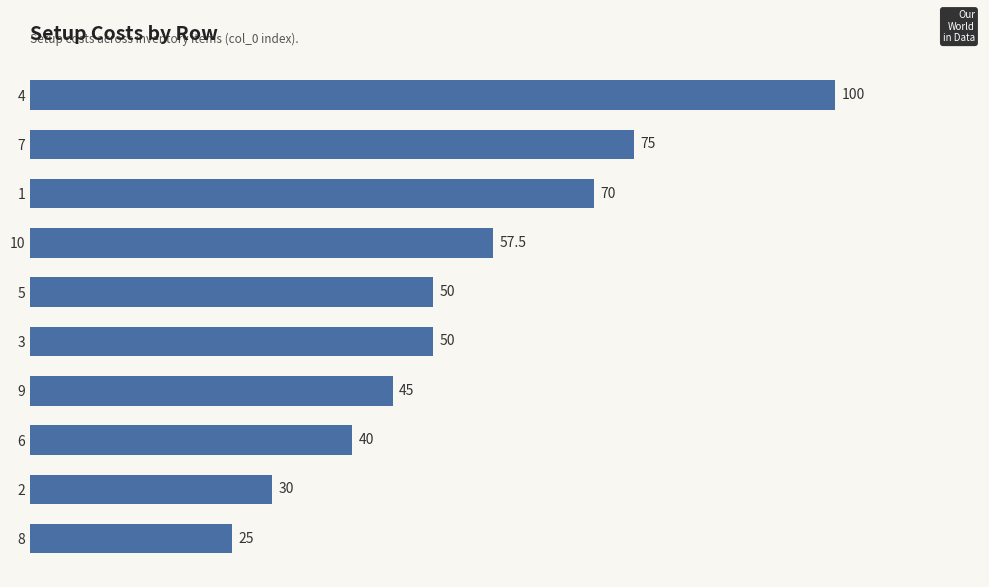

Between 3 and 8, which is larger?

3